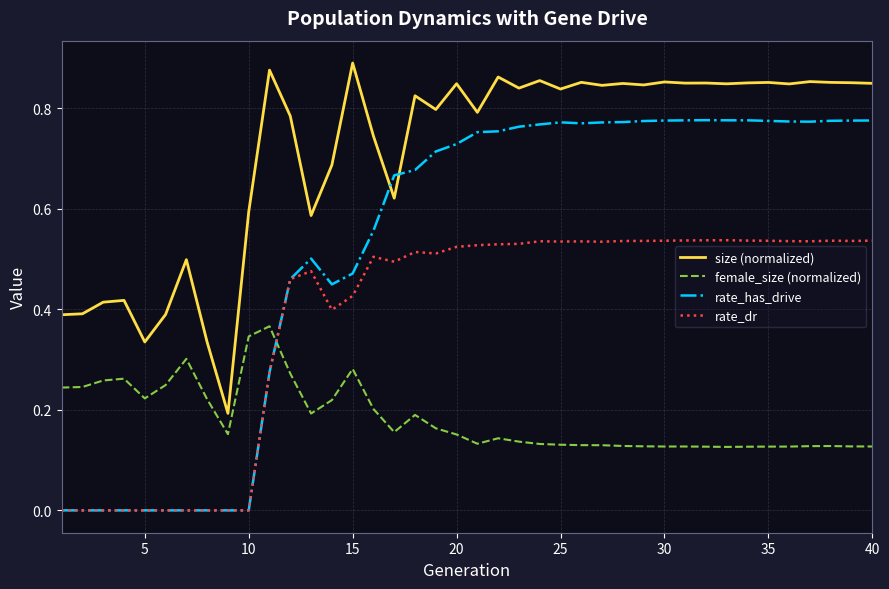

List the series in order of their overall mean, highest first.

size (normalized), rate_has_drive, rate_dr, female_size (normalized)